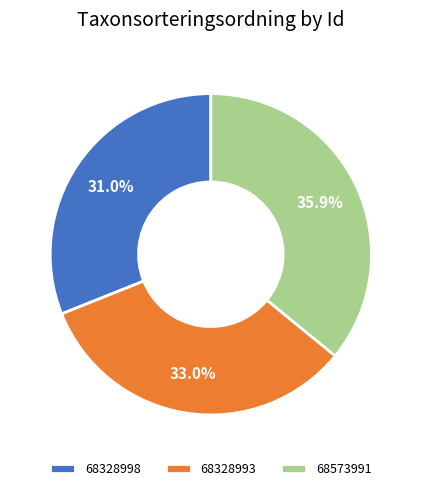

Does any single category account for the majority?

No